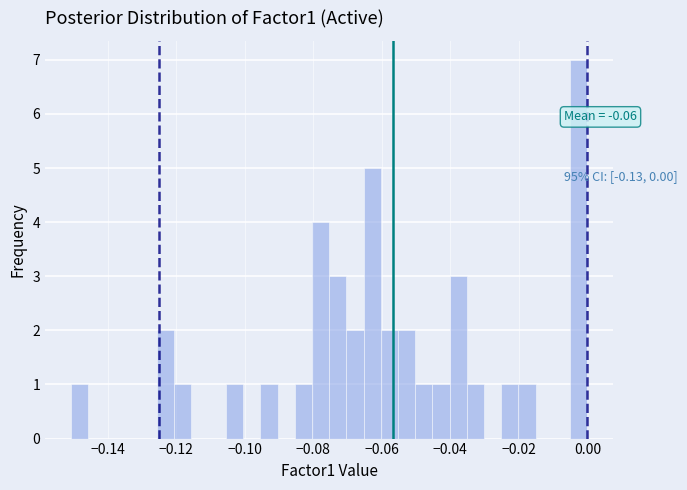

Around what value on the x-axis is the tallest bar? Give the approximate position of its centre, as read against the axis.

-0.002